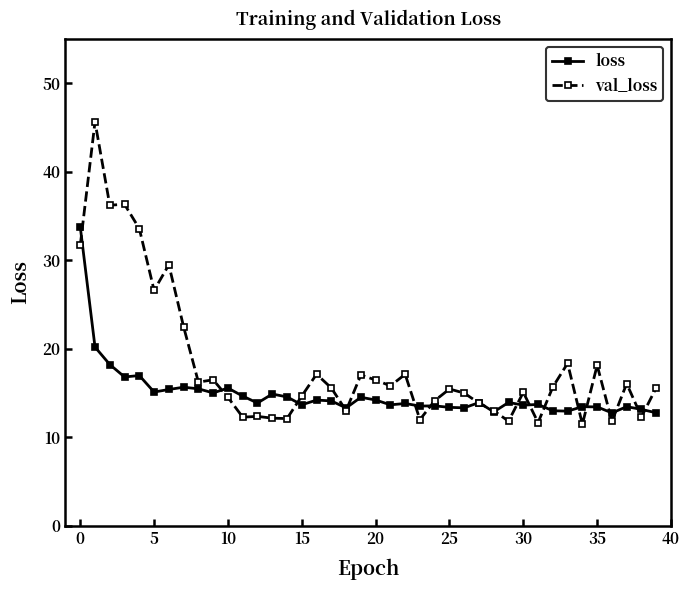

List the series in order of their overall mean, lowest first.

loss, val_loss